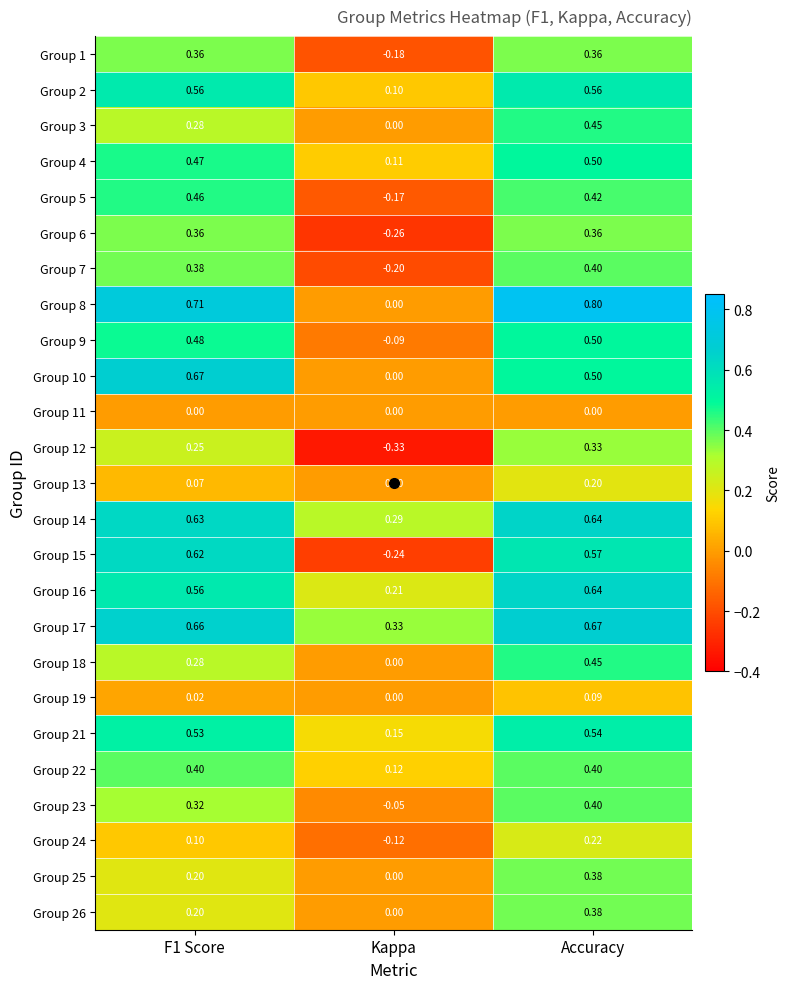

Is the value of Group 13 at Accuracy greater than the value of Group 25 at Kappa?

Yes